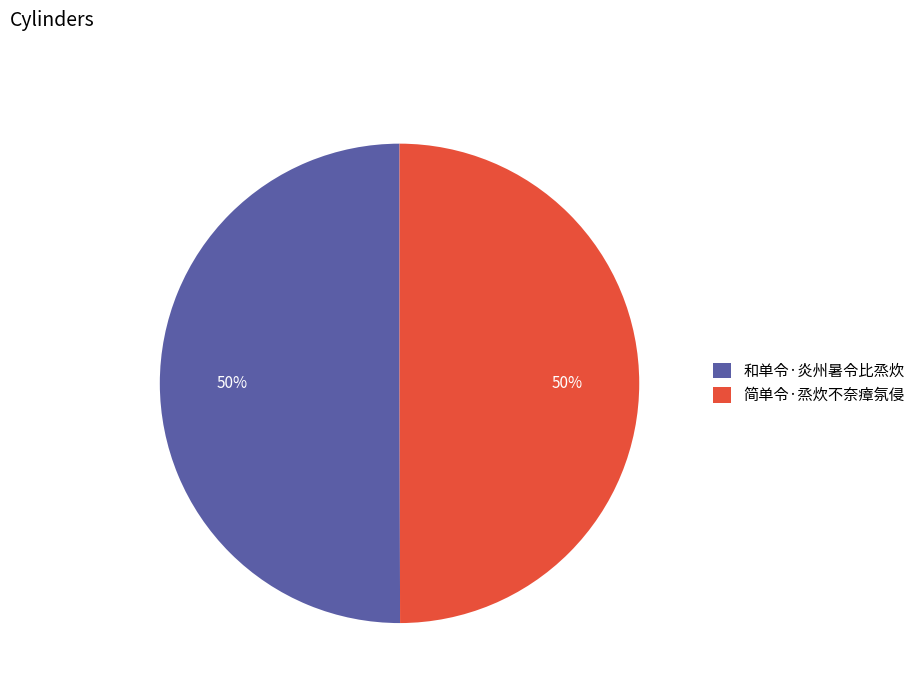

To the nearest percent, what portion does 和单令·炎州暑令比烝炊 represent?

50%